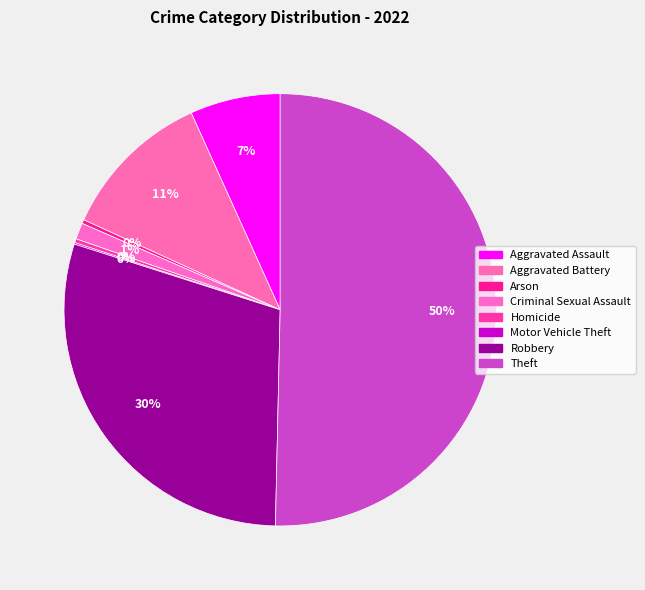

The Theft slice represents 50% of the pie. True or false?

True